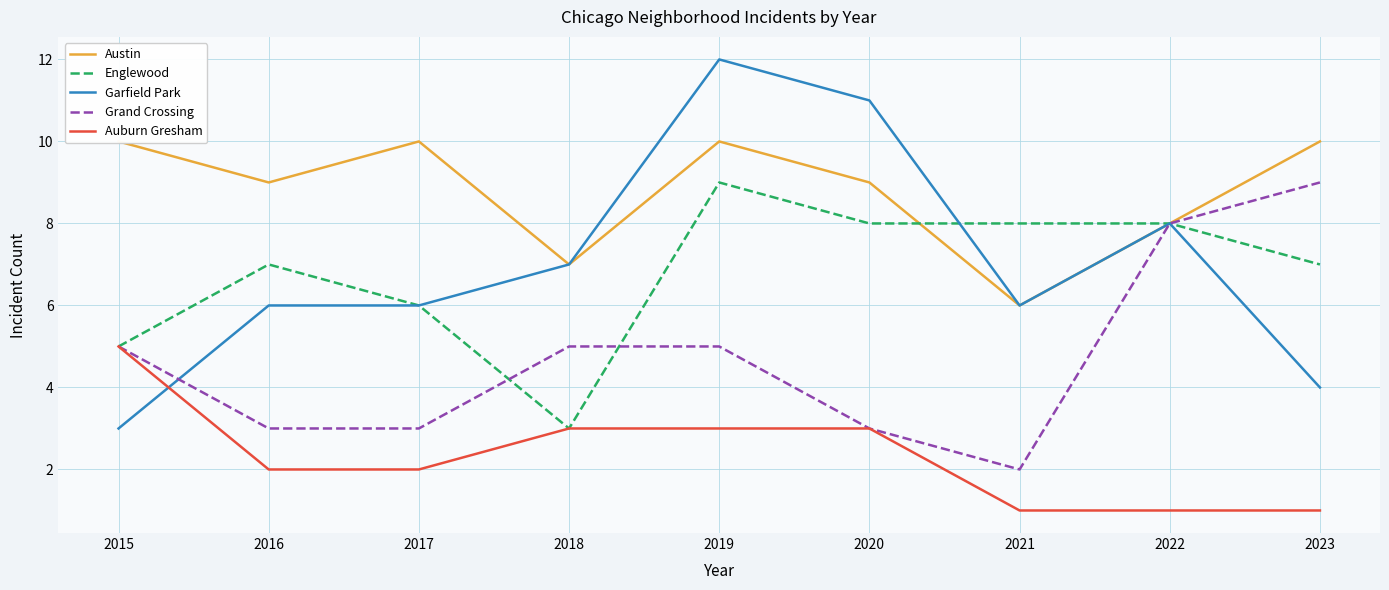

Is it true that Grand Crossing equals 2 at 2021?

True